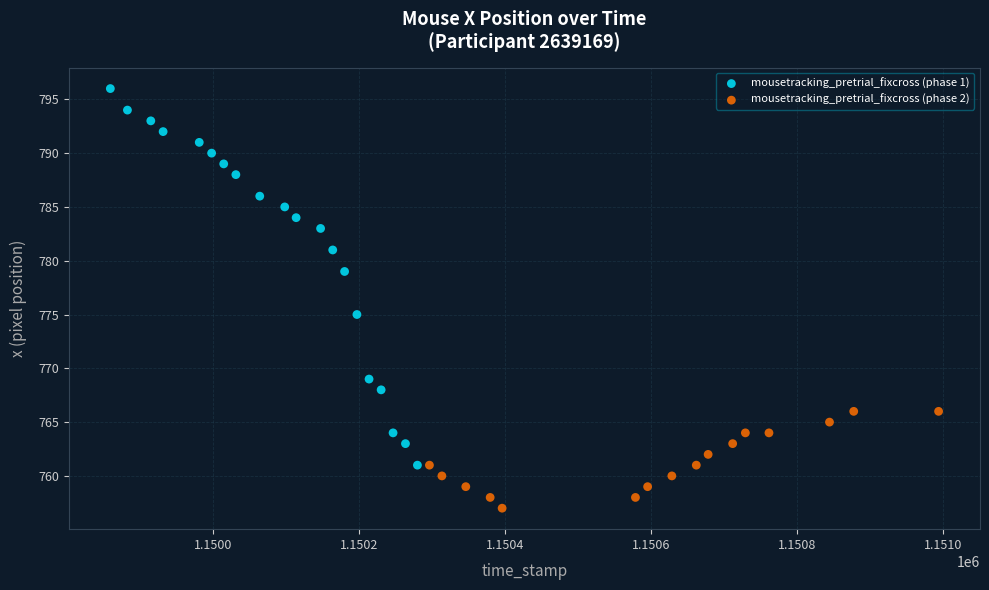

Which series has the widest spread of Y values?

mousetracking_pretrial_fixcross (phase 1)